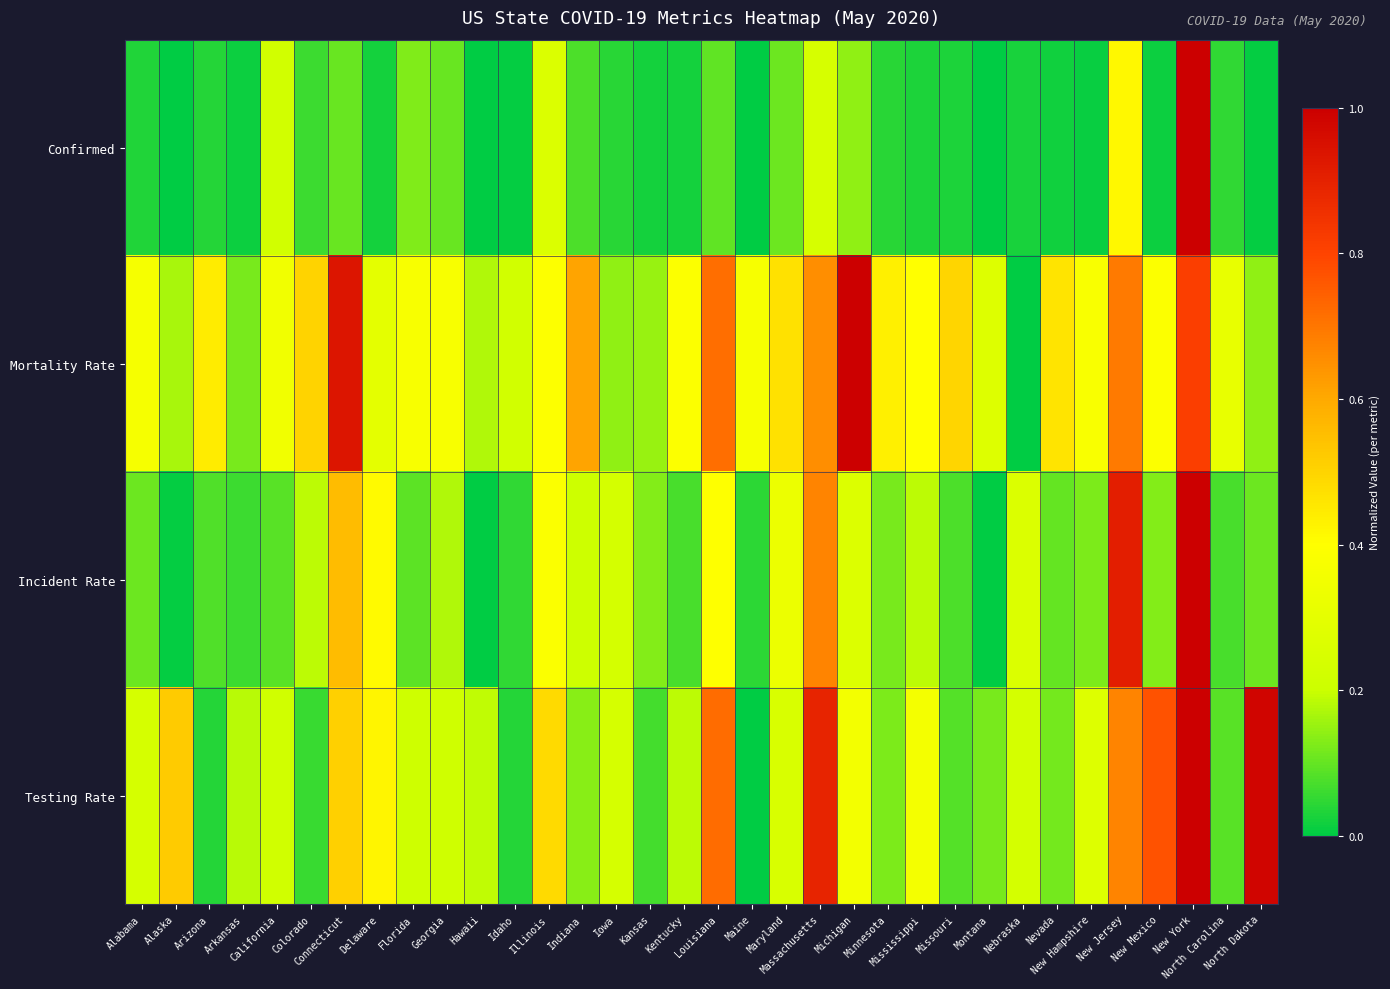

Rank the series by their maximum value, from lowest to highest.

Confirmed, Mortality Rate, Incident Rate, Testing Rate